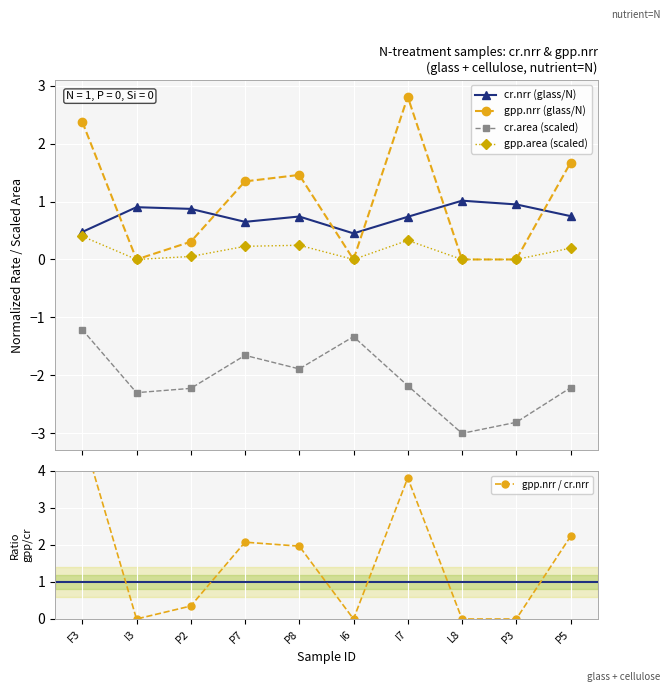

Does the chart display data point markers on the line(s)?

Yes